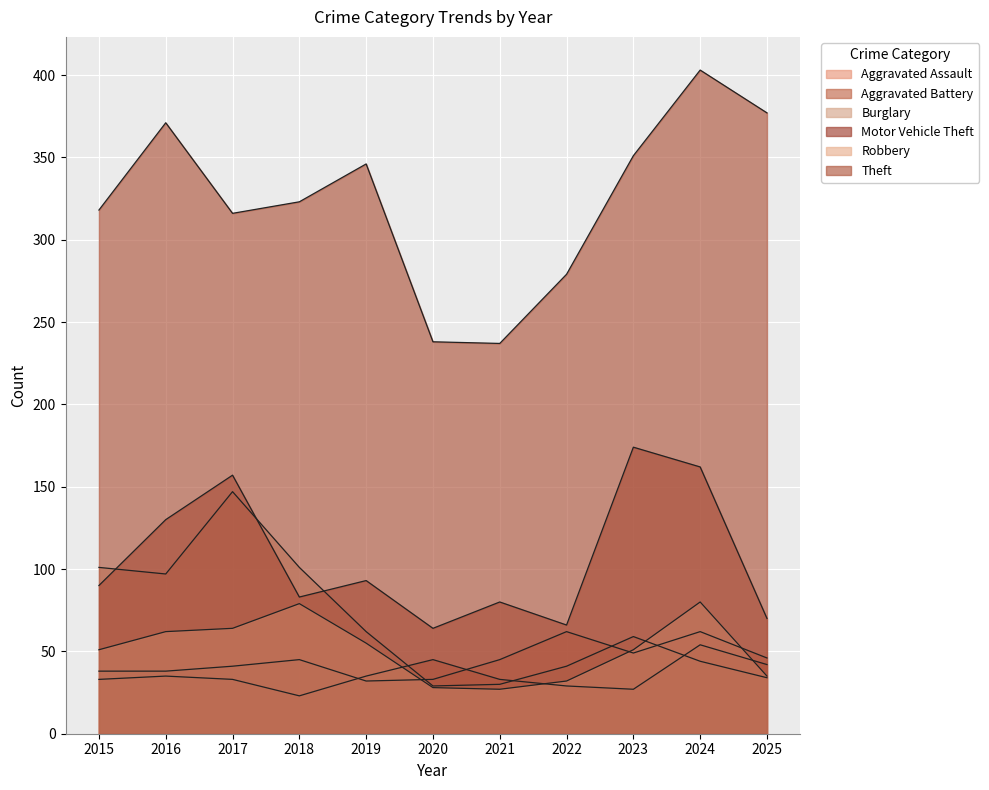

Which label corresponds to the smallest value in the chart?

2018